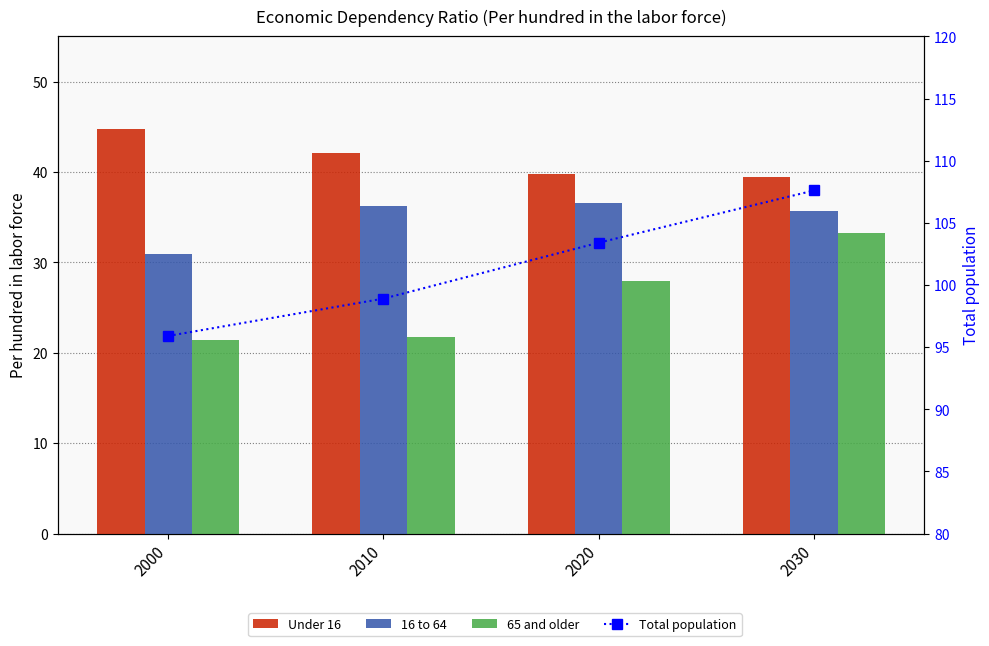

What is the difference between the Total population values at 2030 and 2000?

11.7